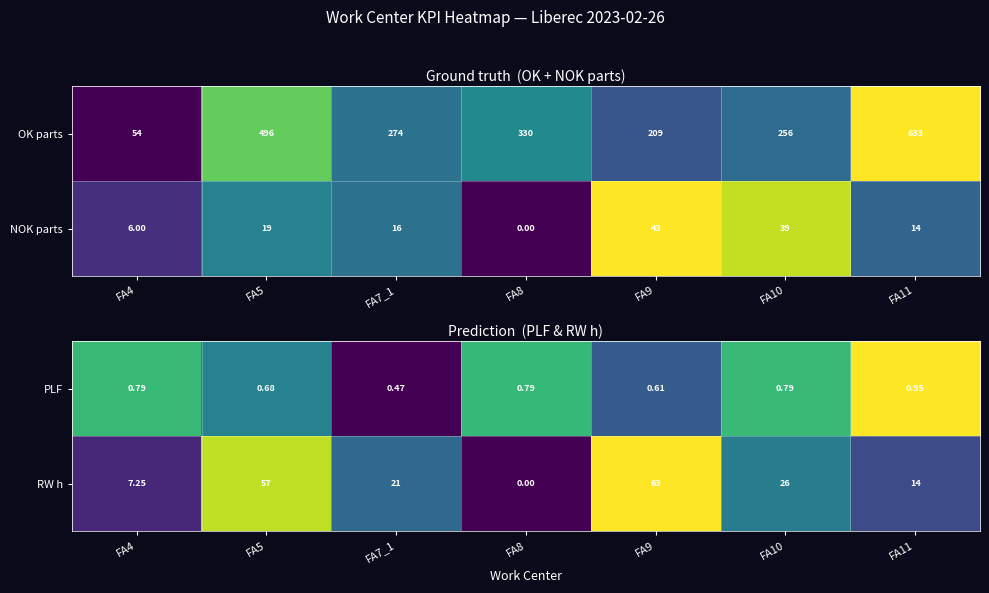

What is the sum of all NOK parts values?

137